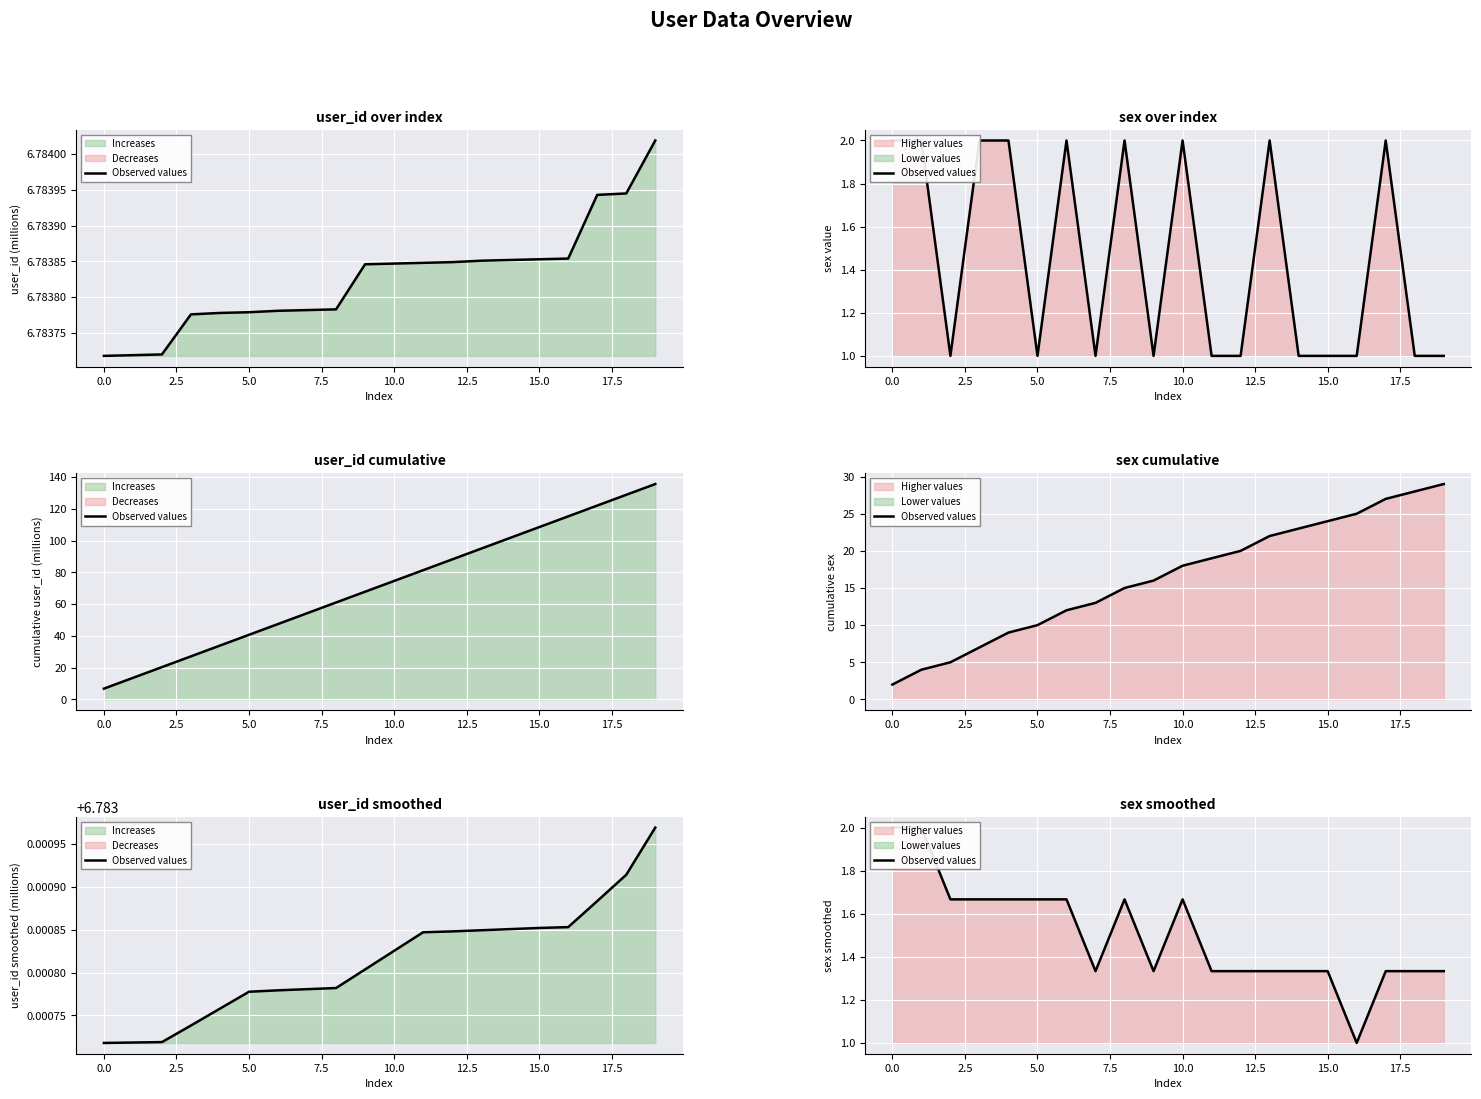

Count the number of values greater than 1.

19